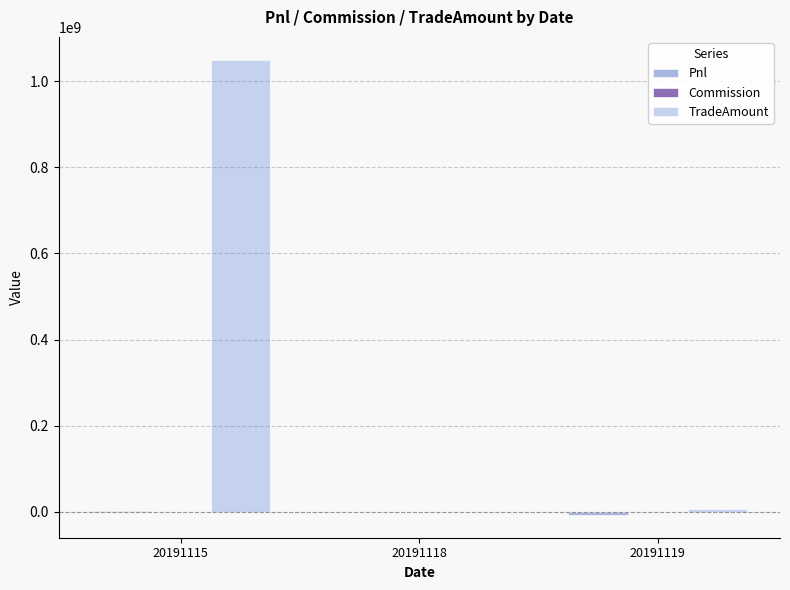

Which series changed the most between 20191115 and 20191118?

TradeAmount